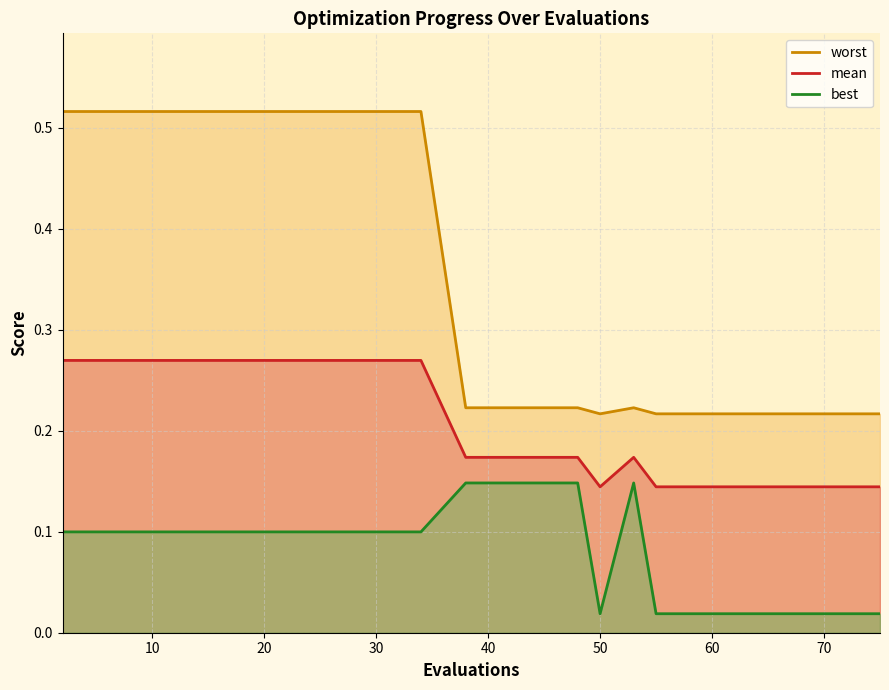

Which series has the largest total across all categories?

worst